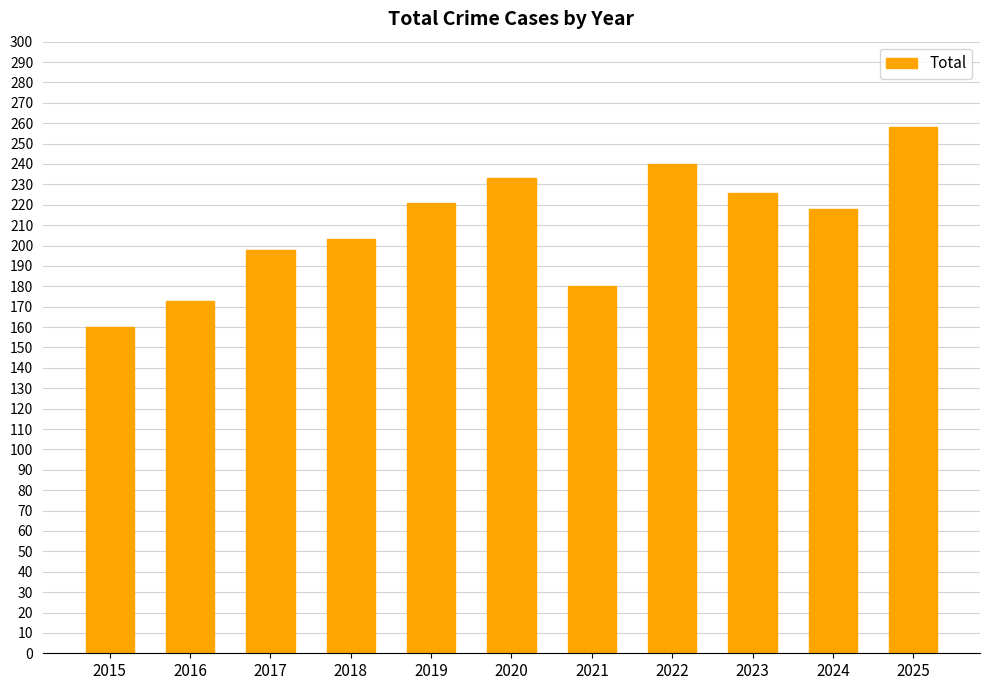

Reading left to right, transcribe all the data shown in this chart.

160	173	198	203	221	233	180	240	226	218	258